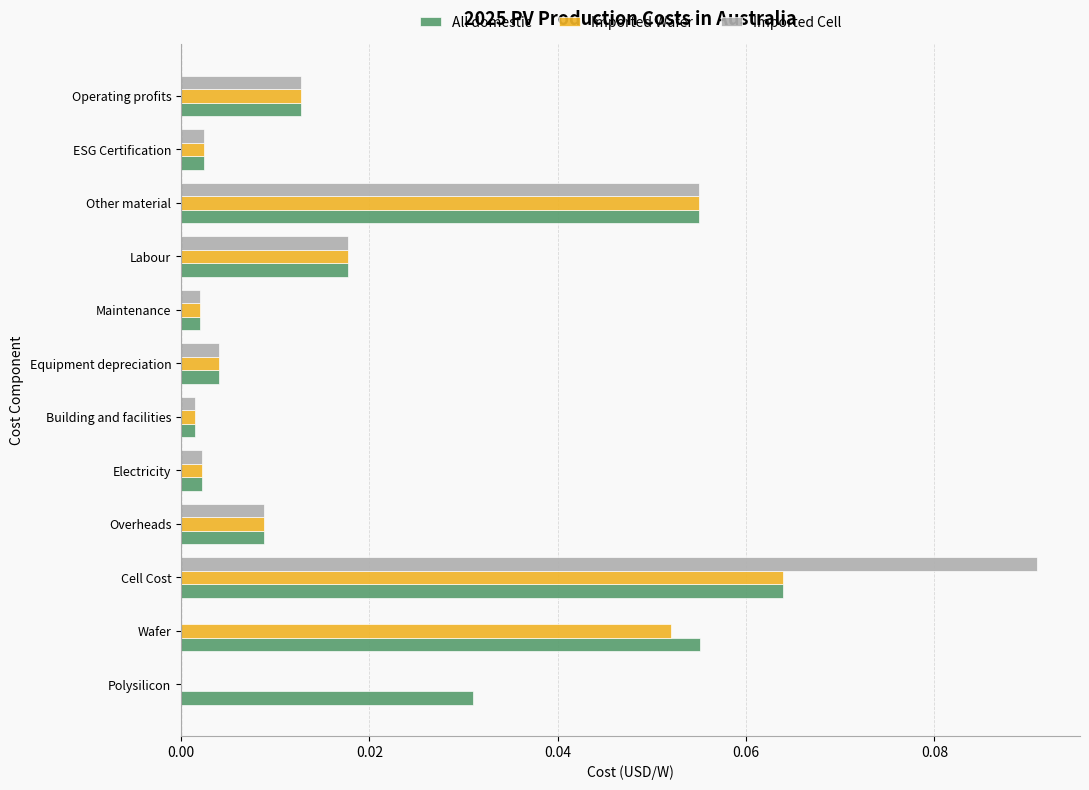

Which series changed the most between Cell Cost and Electricity?

Imported Cell